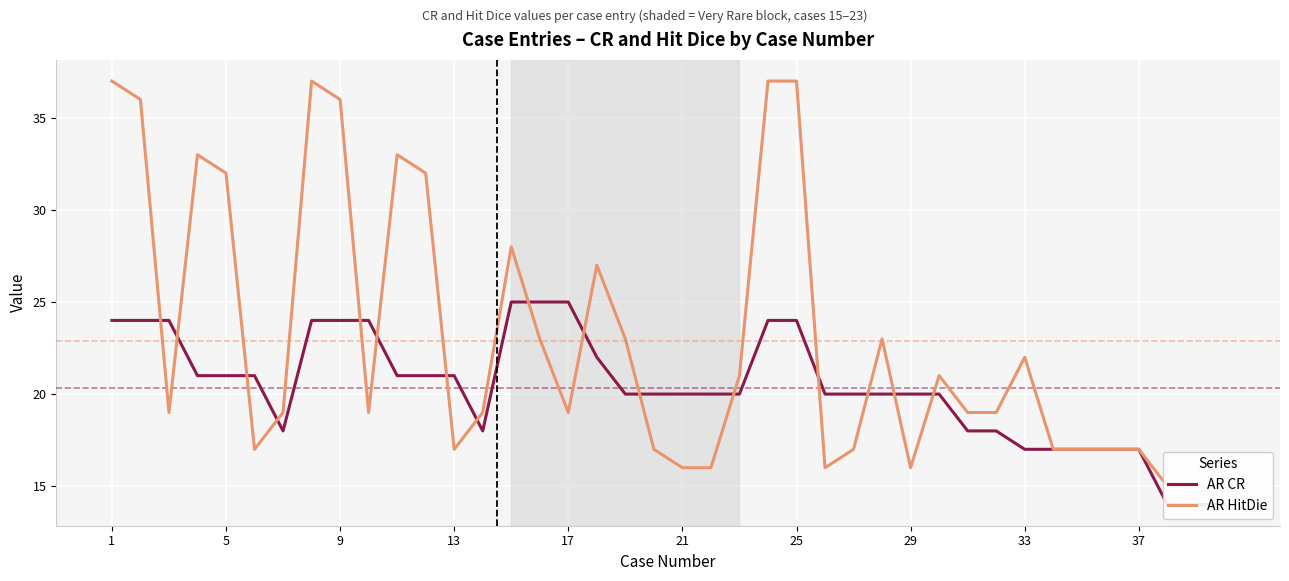

At which category is the sum across all series the highest?

1